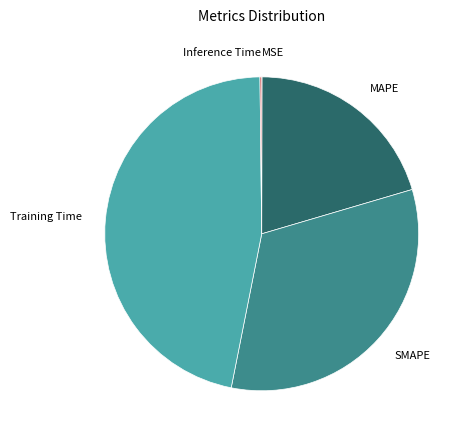

Is there any slice that represents more than half of the pie?

No